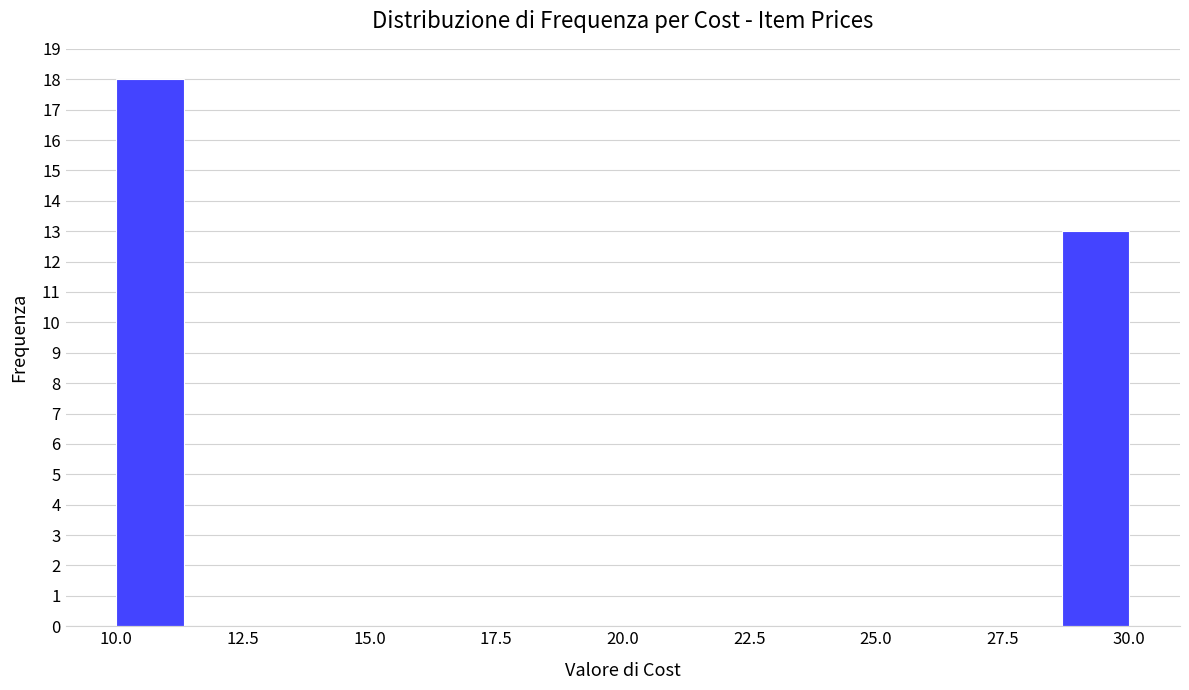

Around what value on the x-axis is the tallest bar? Give the approximate position of its centre, as read against the axis.

10.5